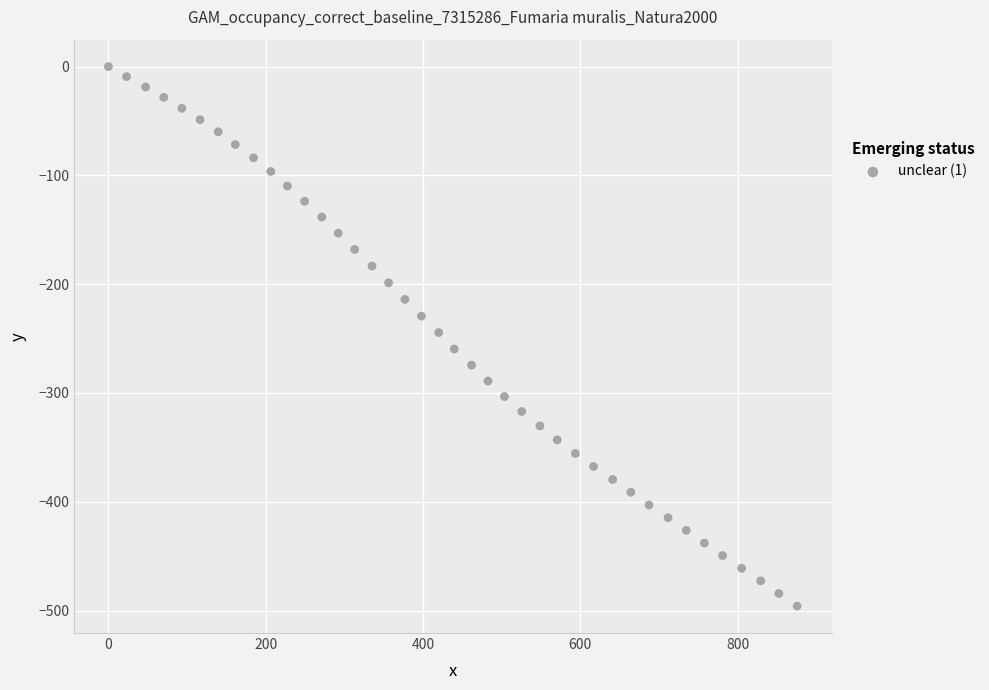

What is the range of Y values (max minus min)?

495.9